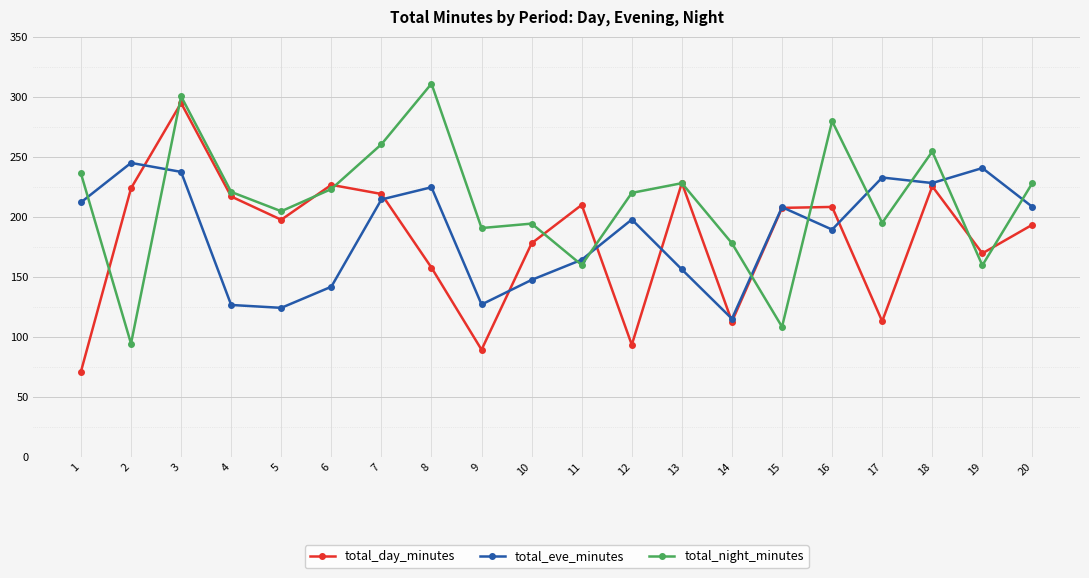

How many lines are shown in the chart?

3